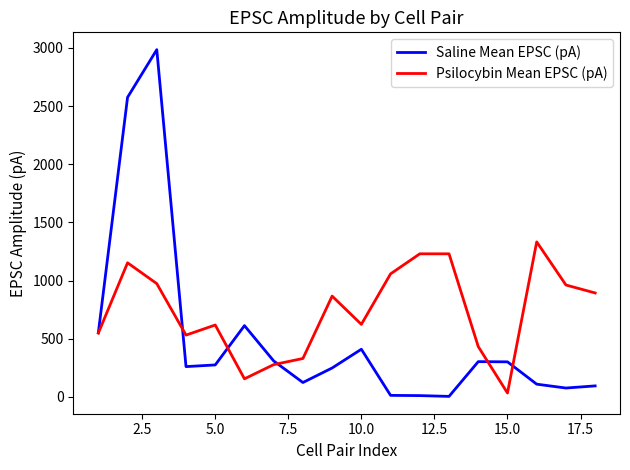

What is the maximum value shown in the chart?

2984.3